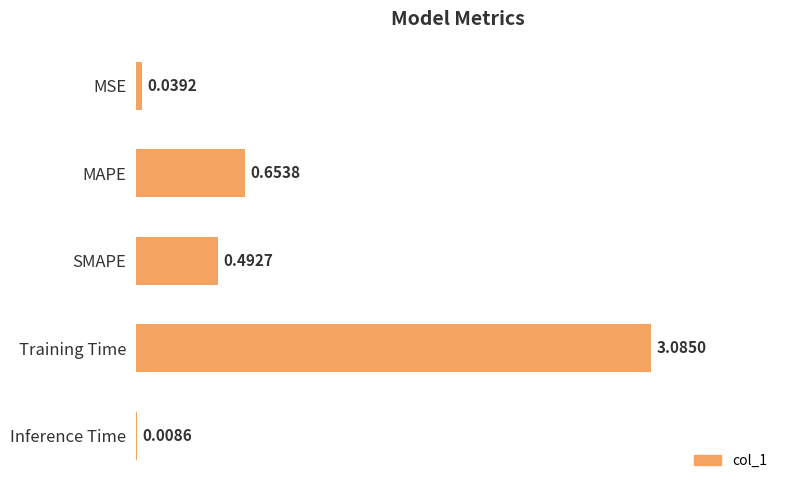

What is the change in value from MSE to Training Time?

+3.0